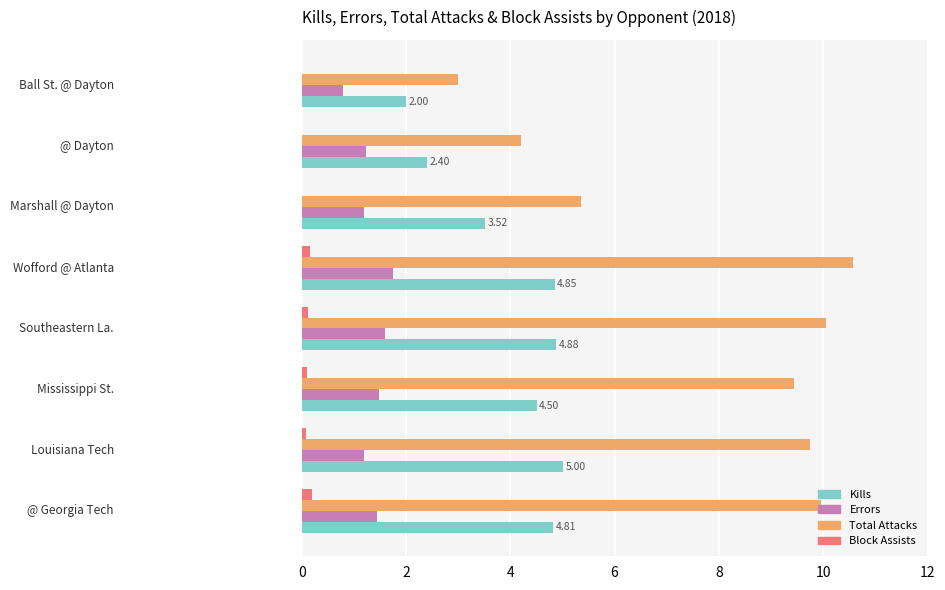

What is the sum of all Errors values?

10.7